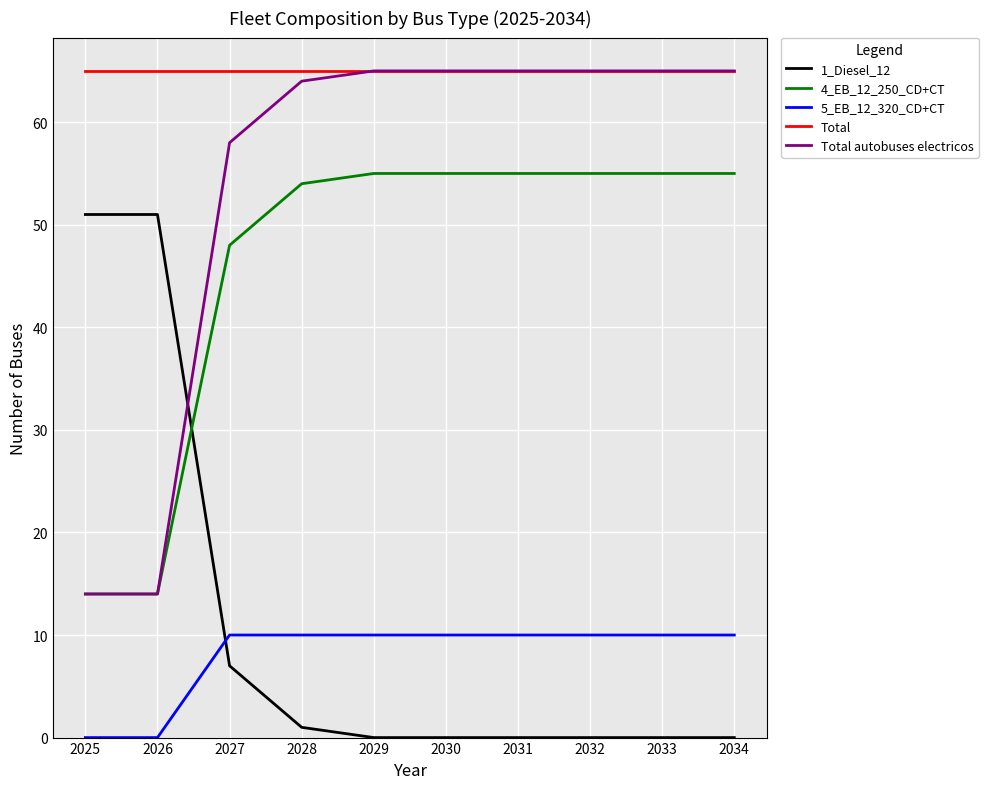

True or false: 4_EB_12_250_CD+CT and 5_EB_12_320_CD+CT cross at least once.

False